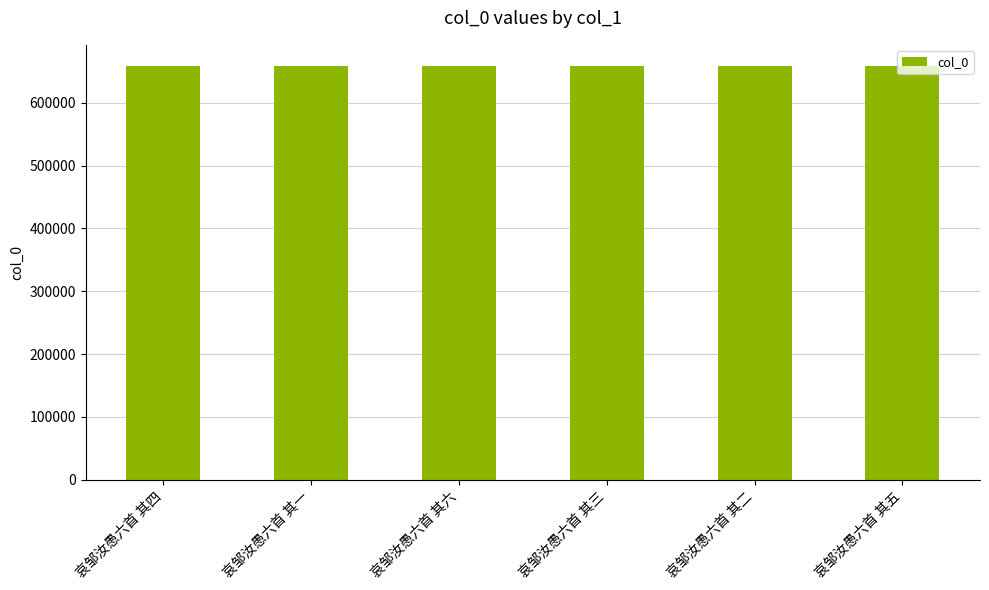

What is the change in value from 哀邹汝愚六首 其六 to 哀邹汝愚六首 其二?

-4